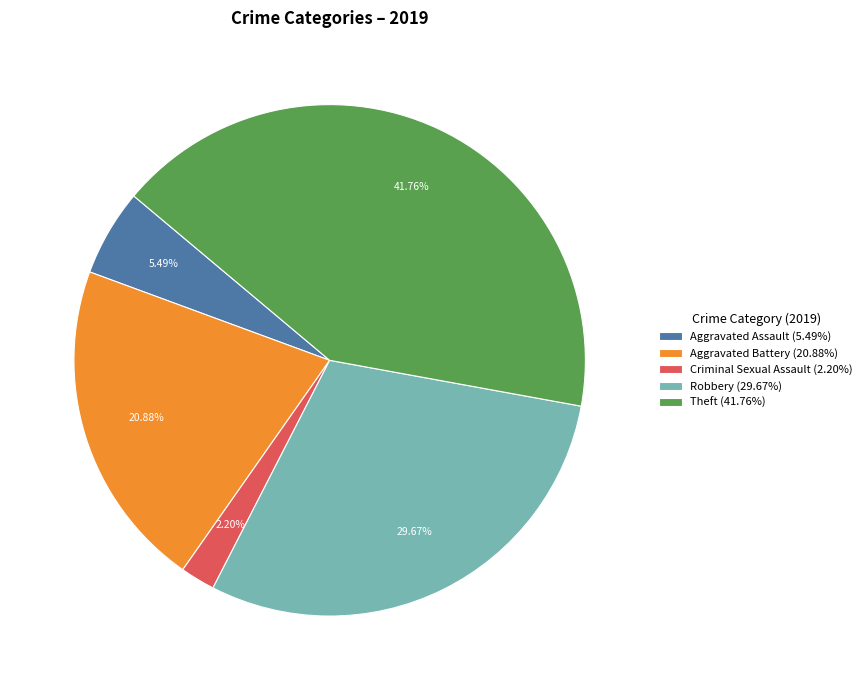

What is the ratio of the value at Robbery (29.67%) to the value at Aggravated Assault (5.49%)?

5.4